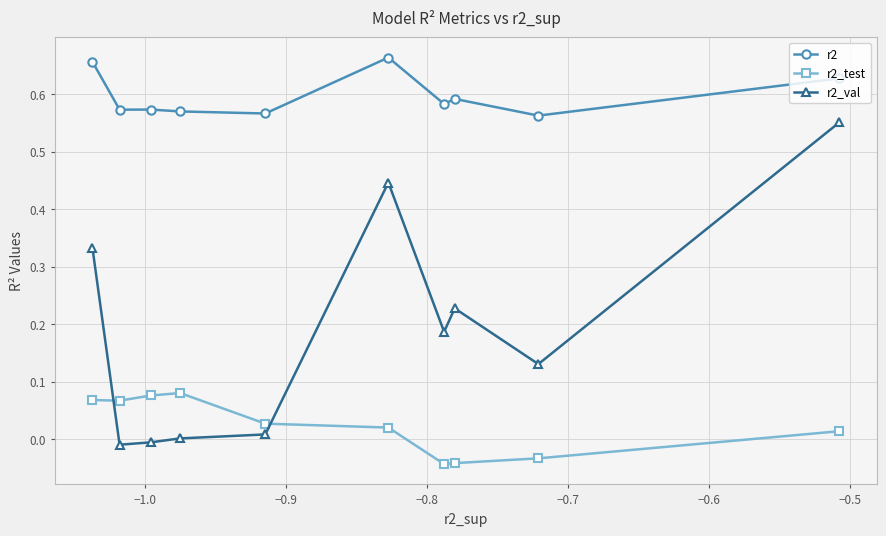

Which series has the largest total across all categories?

r2